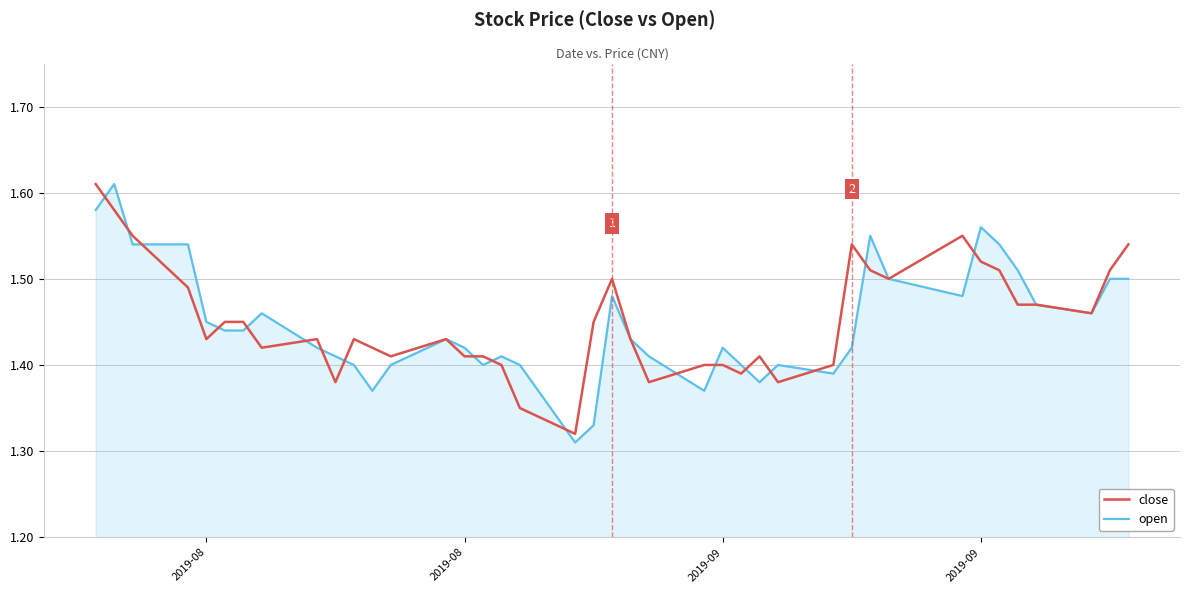

What is the average value of the open series?

1.4